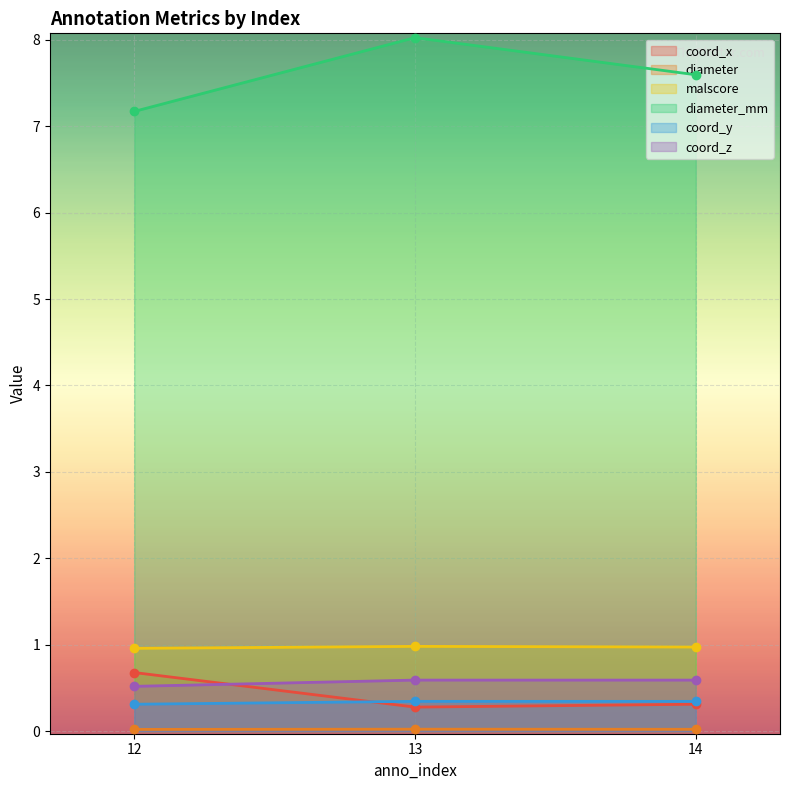

Which series has the widest spread of values?

diameter_mm